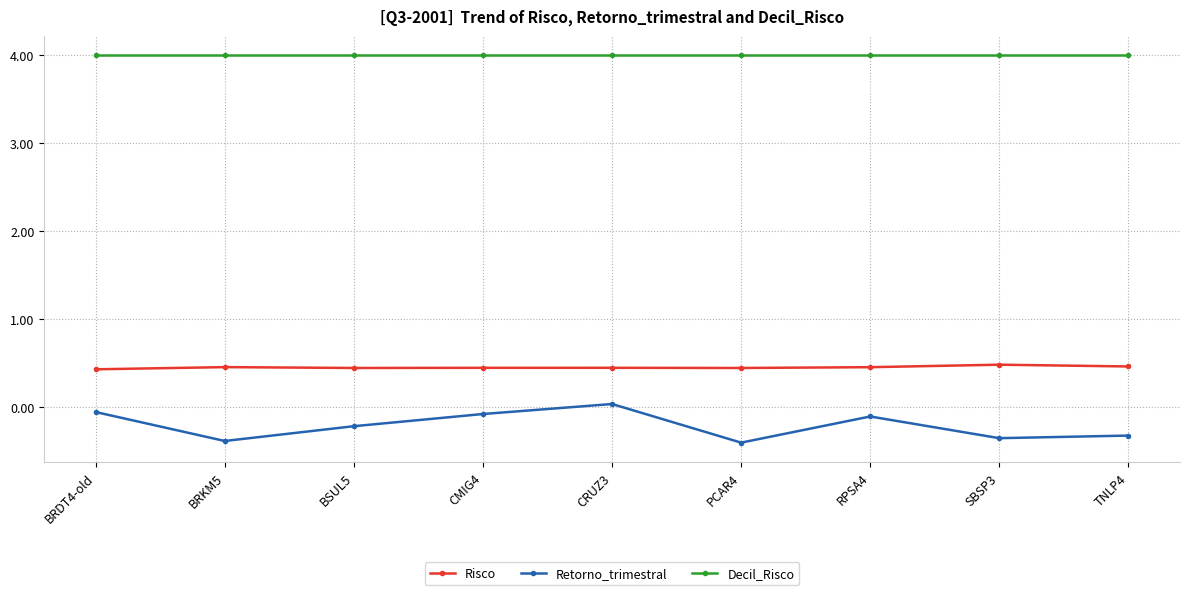

At how many categories does at least one series exceed 0?

9